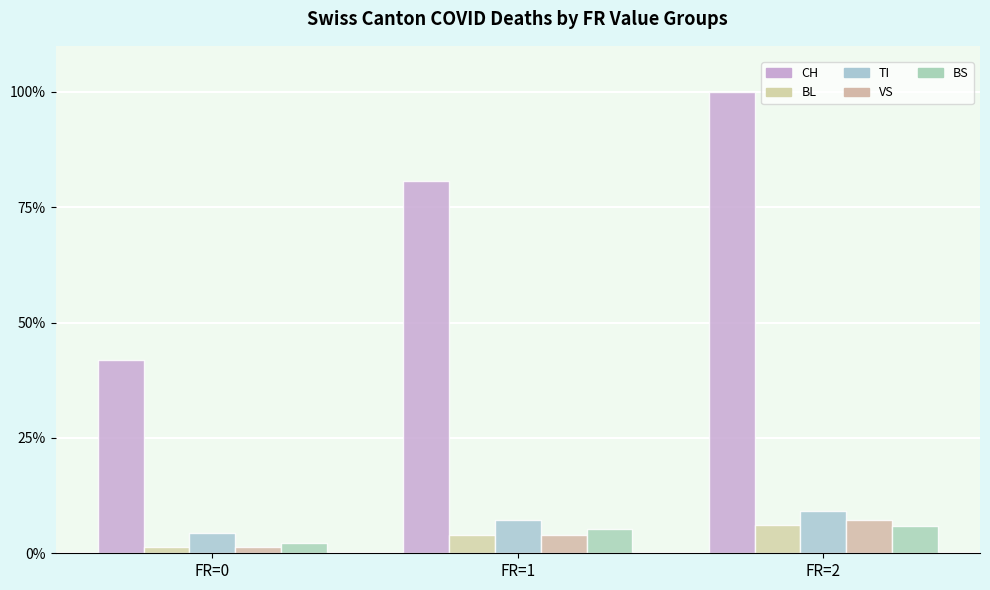

Are the bars grouped side by side (vs. stacked)?

Yes